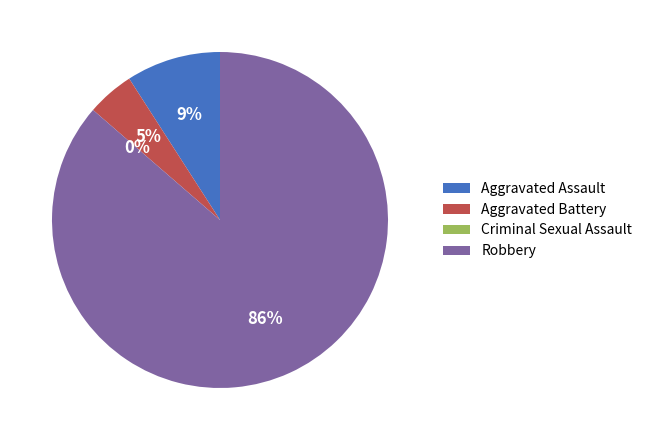

To the nearest percent, what percentage of the pie is Robbery?

86%